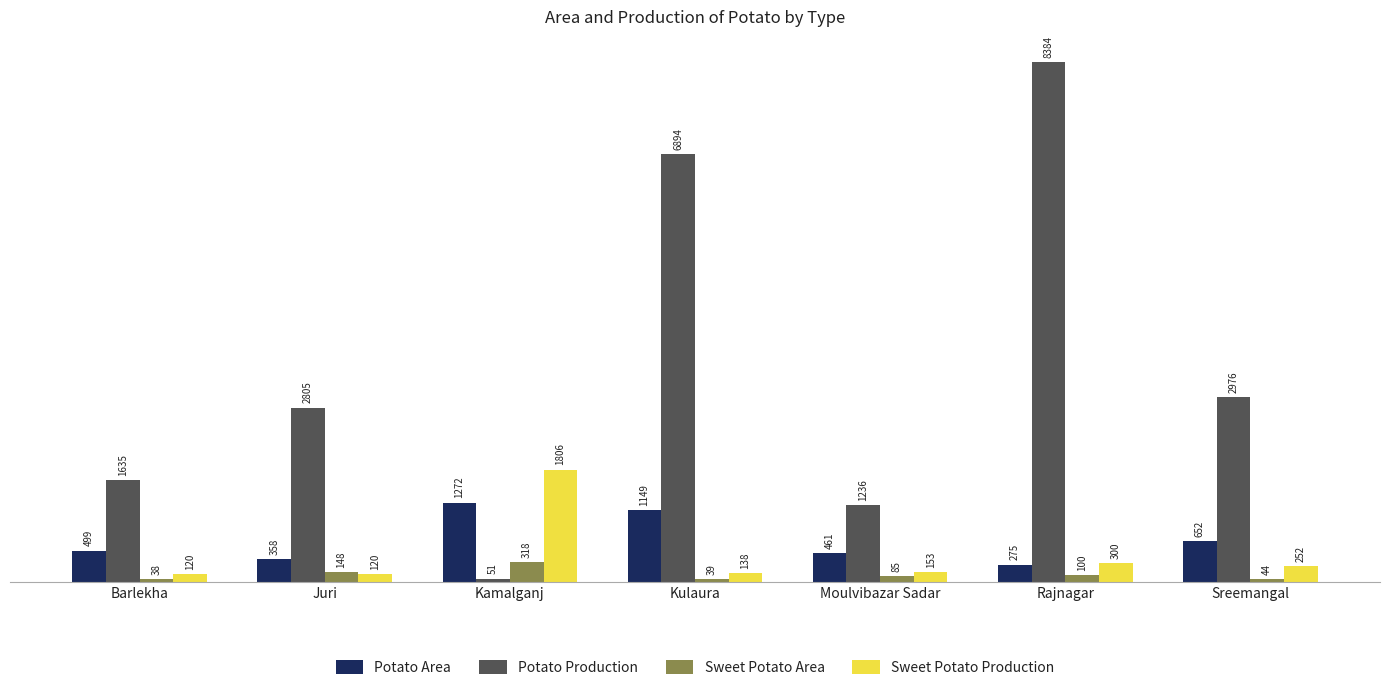

Reading left to right, what are all the values shown in this chart?

Potato Area: 499	358	1272	1149	461	275	652
Potato Production: 1635	2805	51	6894	1236	8384	2976
Sweet Potato Area: 38	148	318	39	85	100	44
Sweet Potato Production: 120	120	1806	138	153	300	252